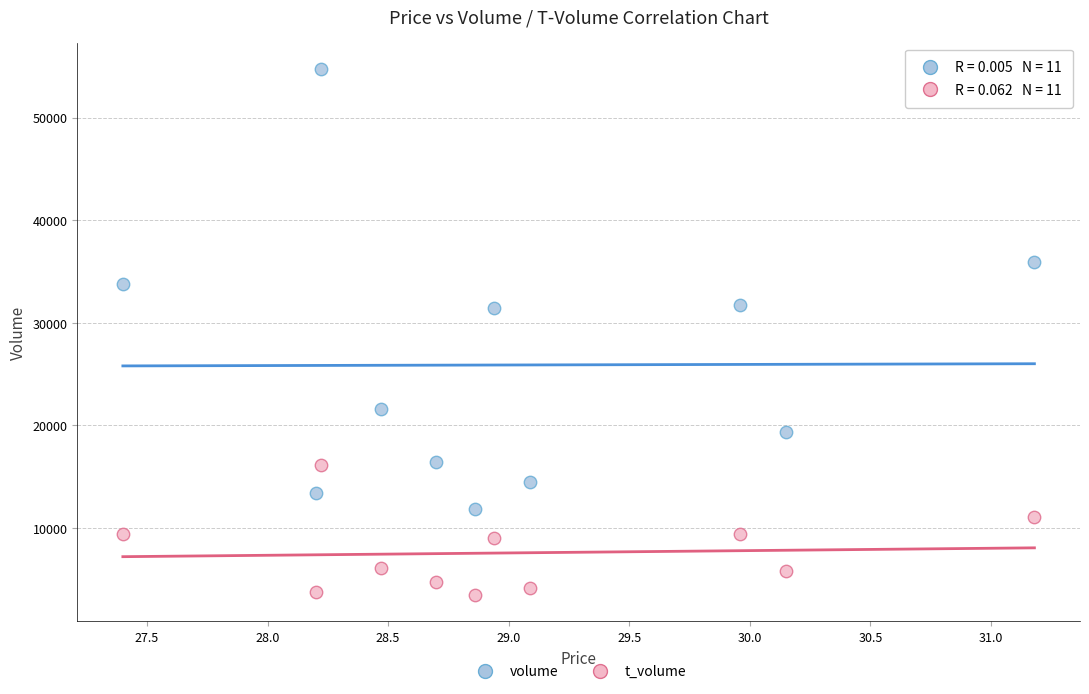

What are all the series names shown in the legend?

volume, t_volume